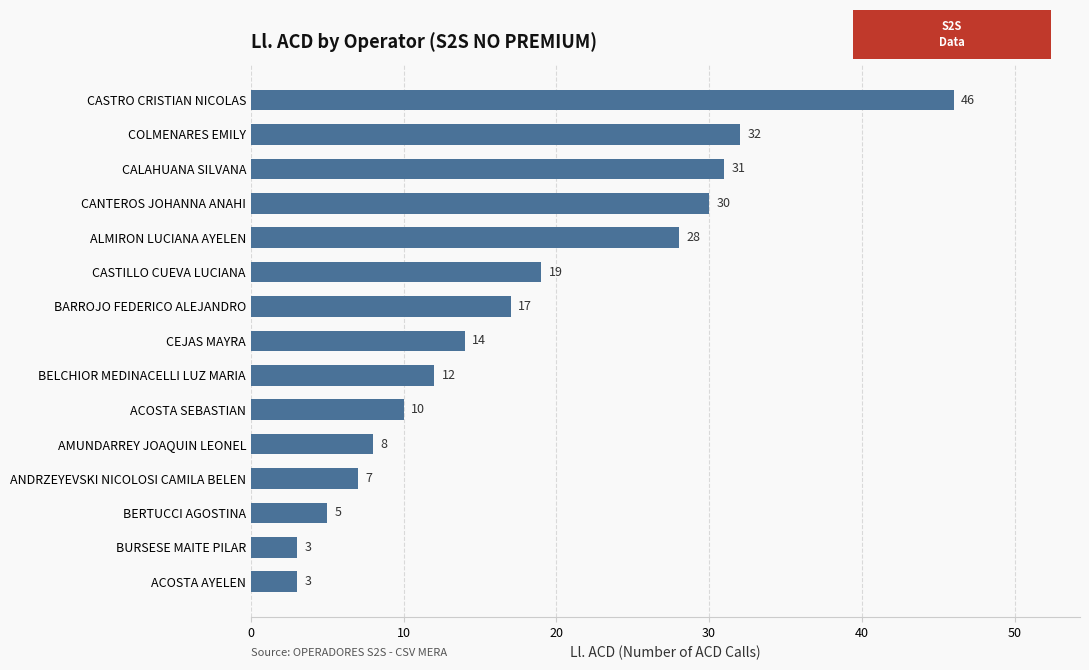

What is the change in value from ACOSTA AYELEN to BERTUCCI AGOSTINA?

+2